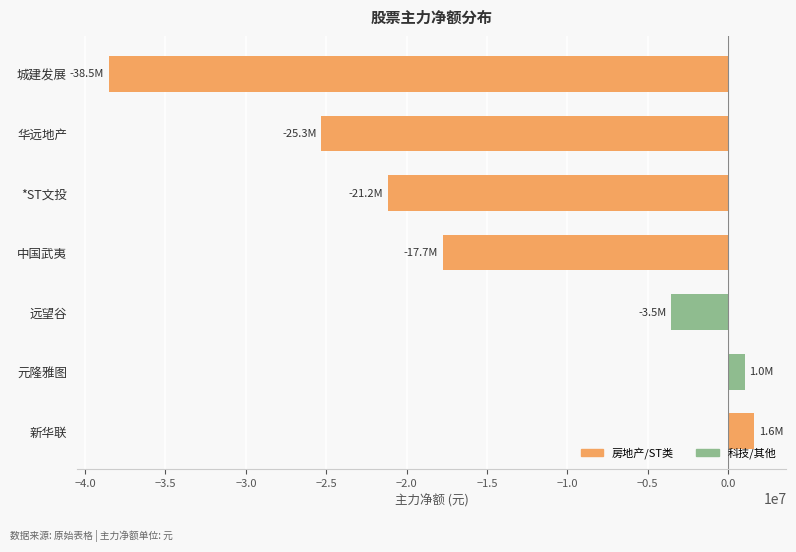

Does the chart contain any negative values?

Yes